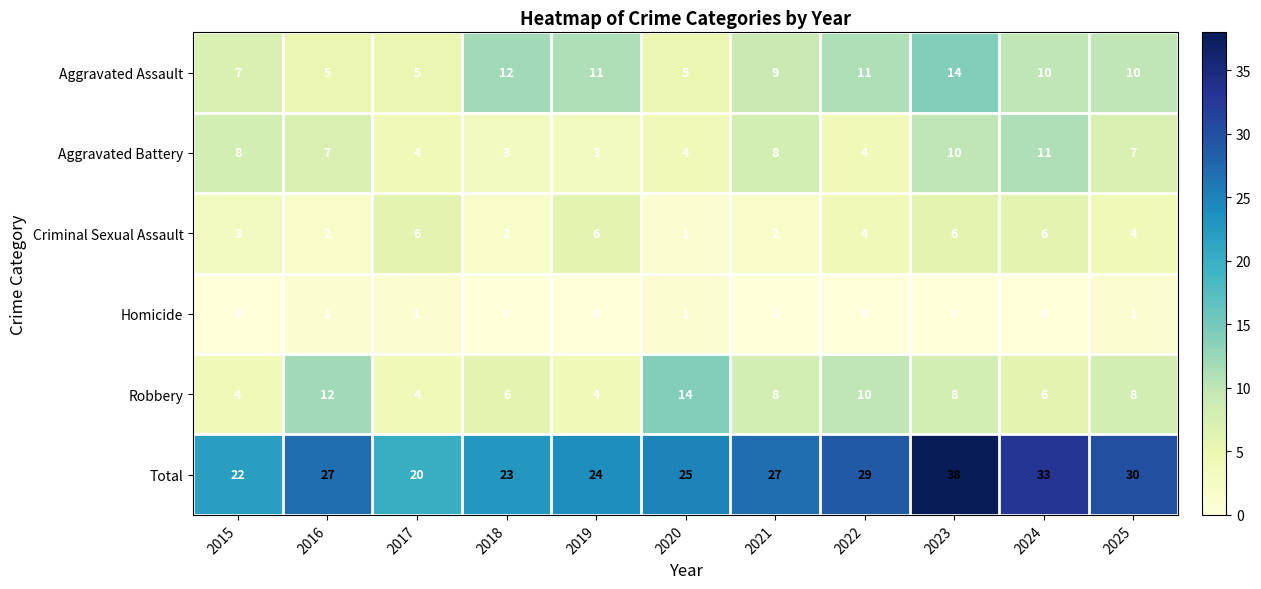

Read the Total value at 2025.

30